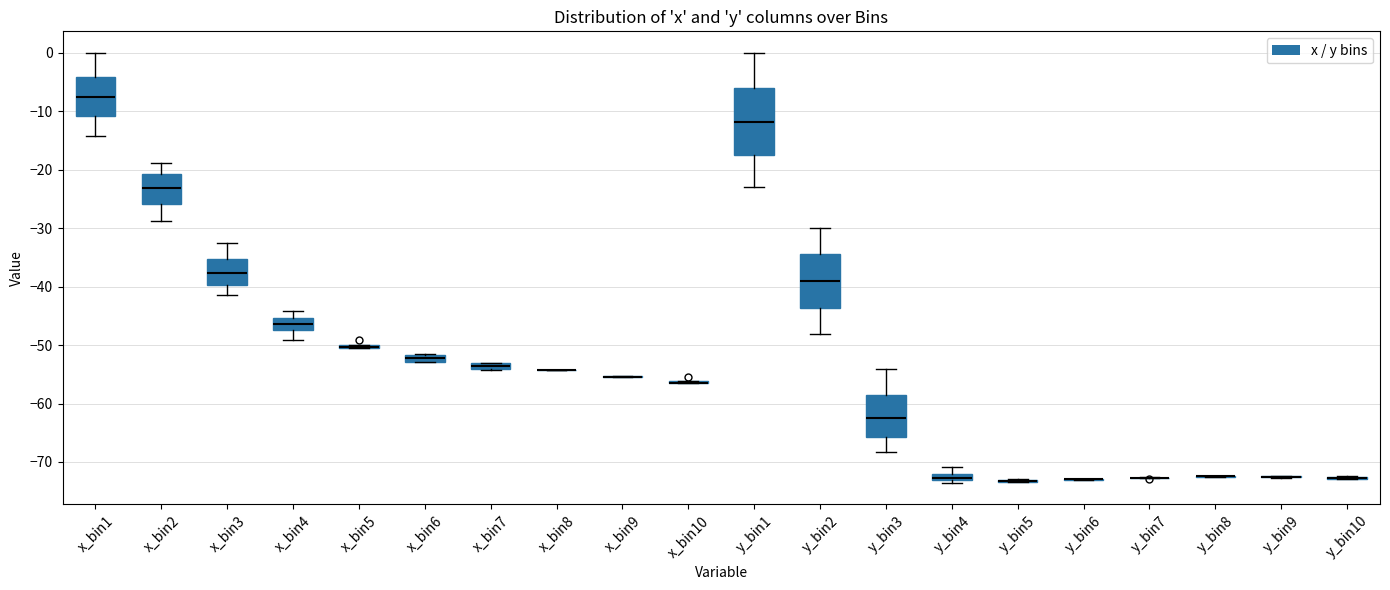

Which box is the tallest, from its lower edge to its upper edge?

y_bin1